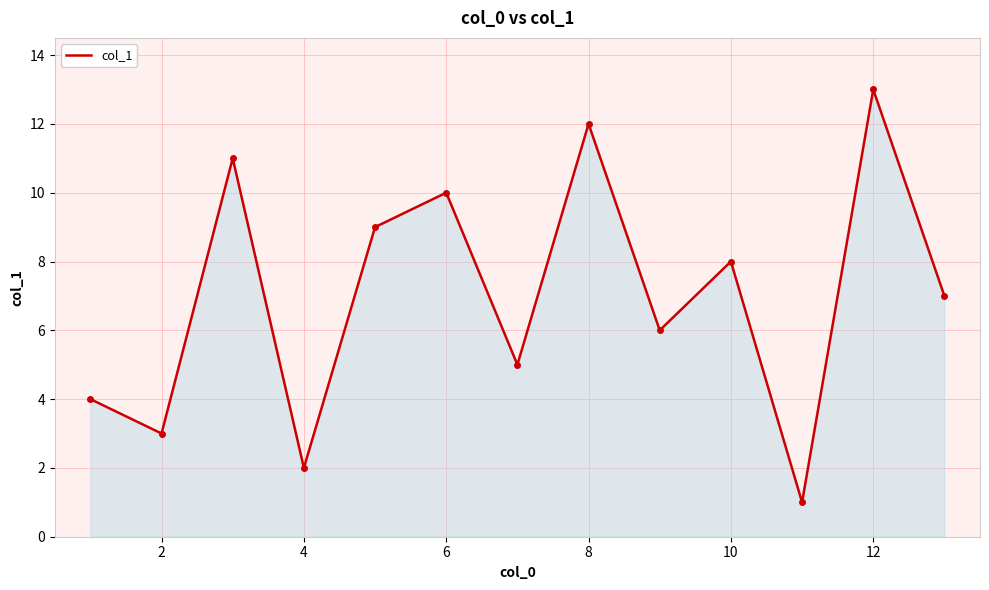

How many categories are shown in the chart?

13